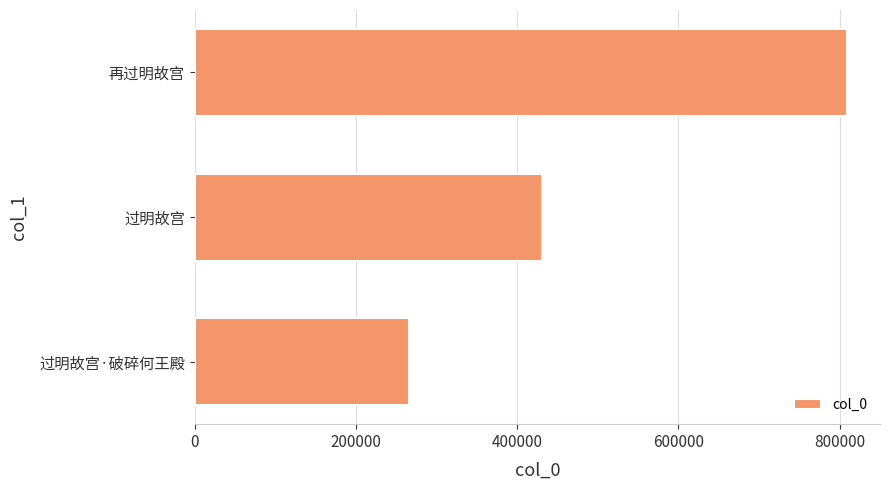

What is the sum of all values?

1506195